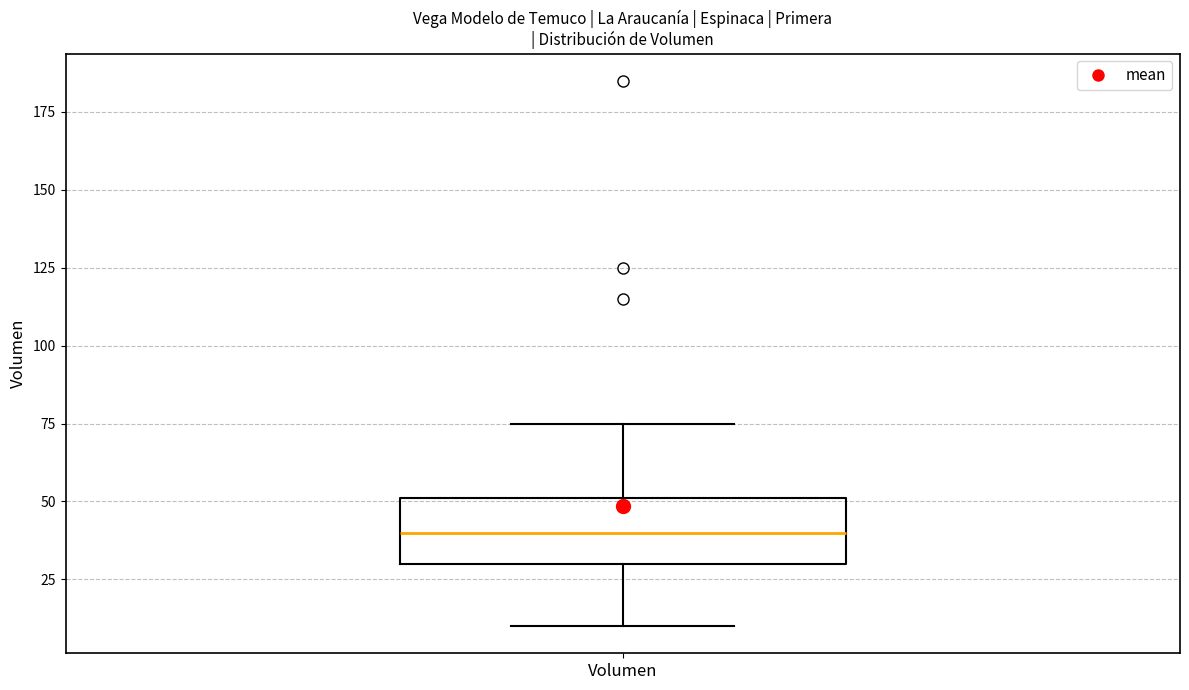

Read this box plot against the y-axis: the position of the median line, the range covered by the box, and the ends of both whiskers. The values are not printed on the chart, so give them approximately, as read against the axis.

median 40, box 30 to 50, whiskers 10 to 75